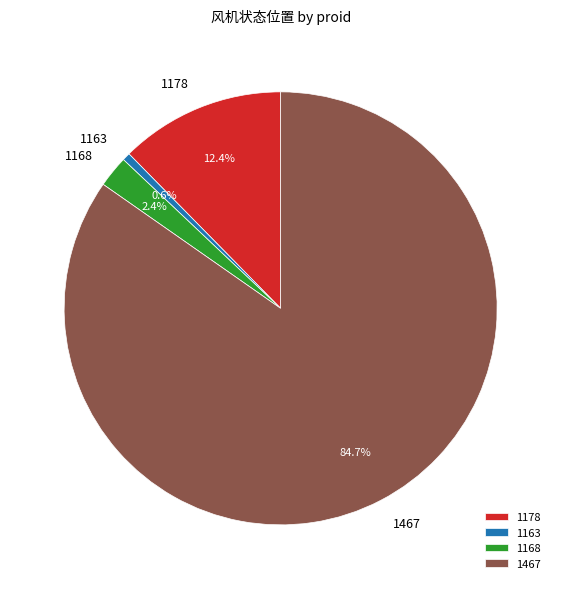

How many segments does this pie chart have?

4